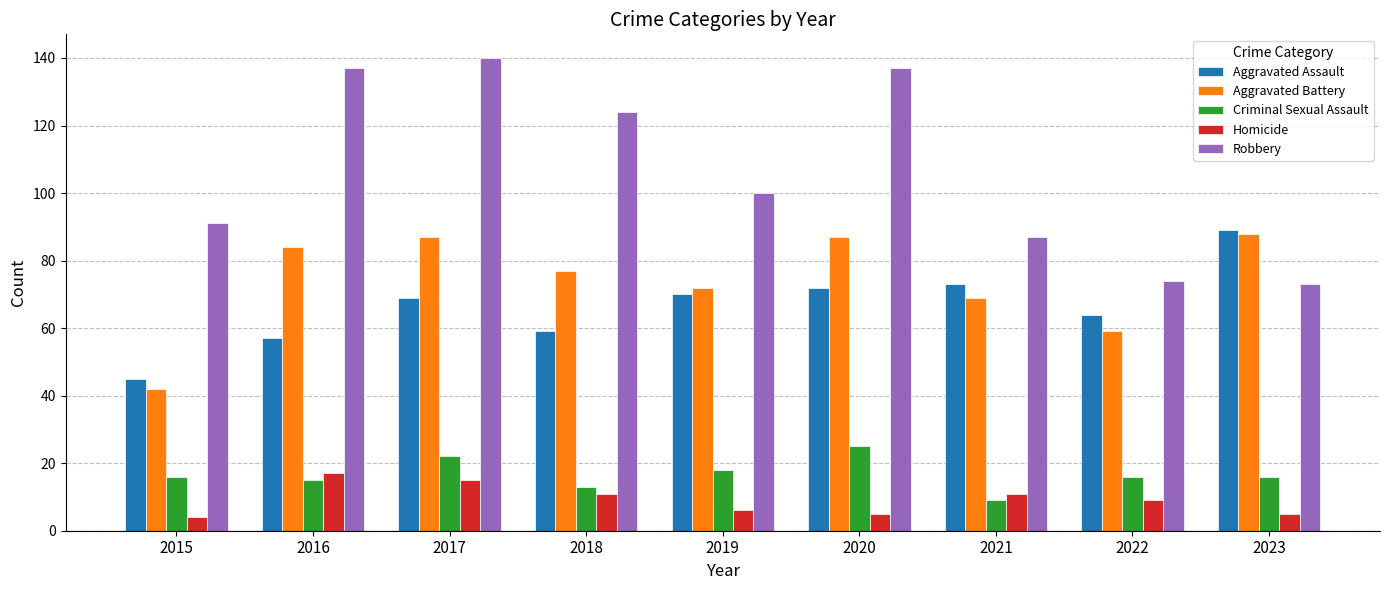

At 2021, list the series in order from largest to smallest.

Robbery, Aggravated Assault, Aggravated Battery, Homicide, Criminal Sexual Assault